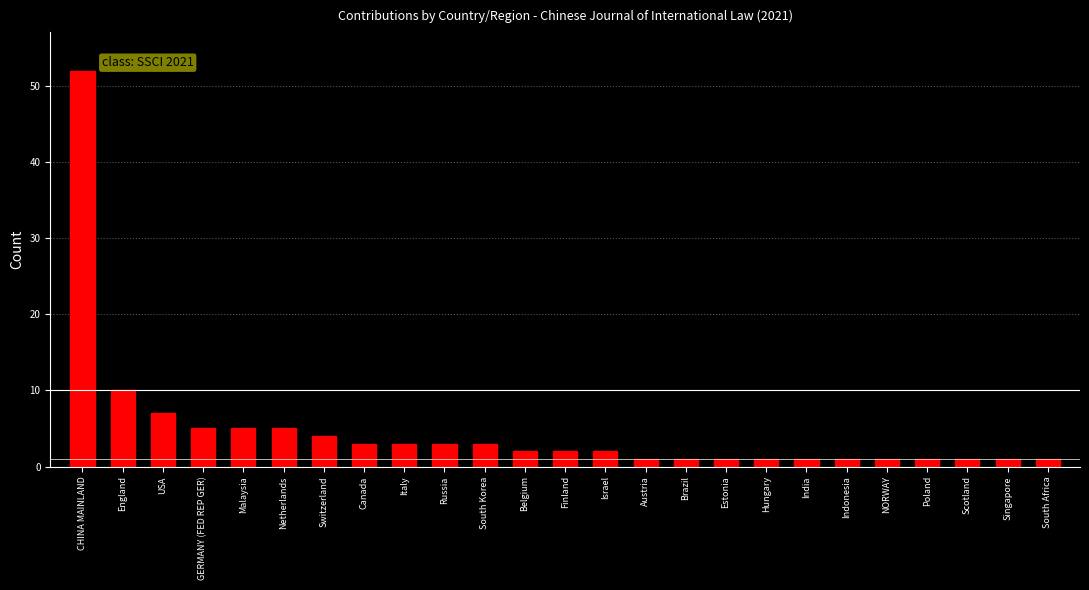

Reading left to right, list all the values displayed in this chart.

52	10	7	5	5	5	4	3	3	3	3	2	2	2	1	1	1	1	1	1	1	1	1	1	1